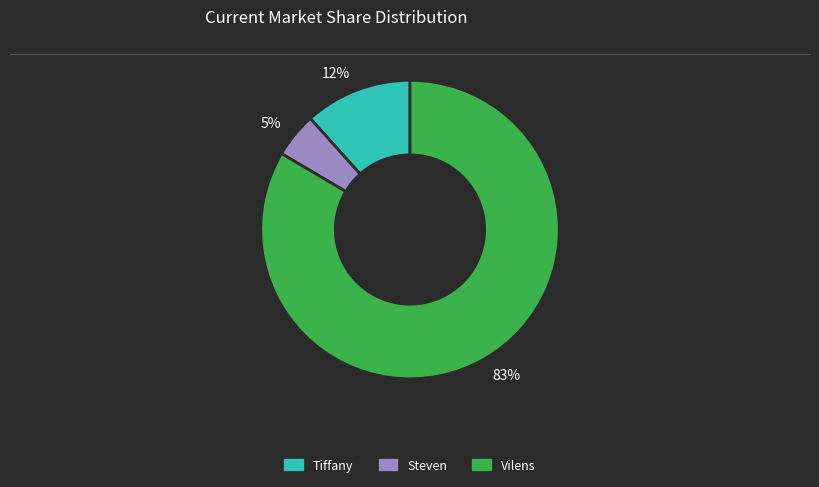

How many slices are in this pie chart?

3